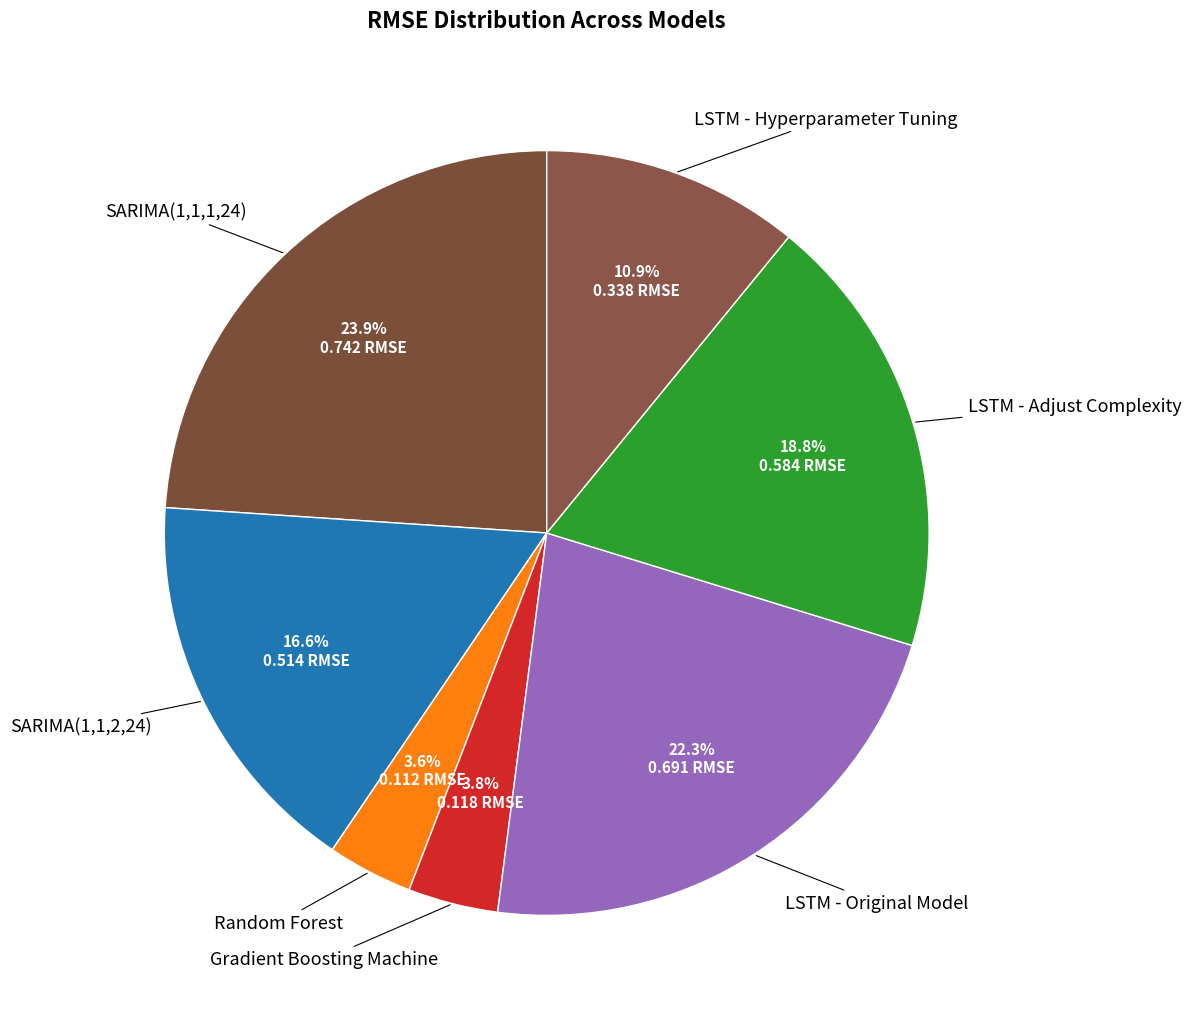

Combined, what portion of the pie is Random Forest and Gradient Boosting Machine?

7.4%